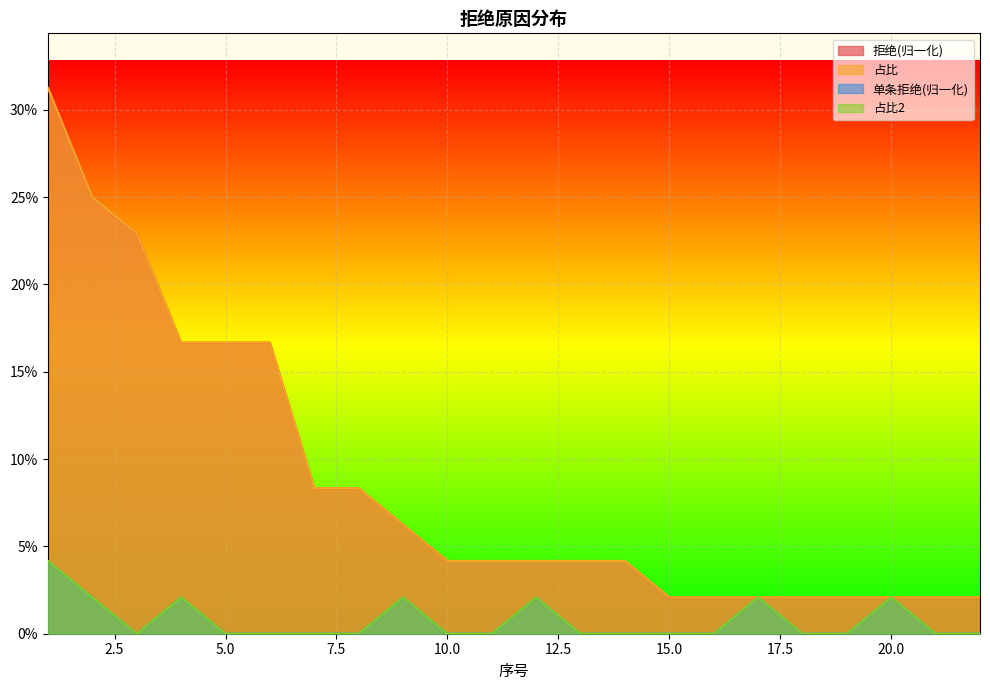

Does the chart display data point markers on the line(s)?

No